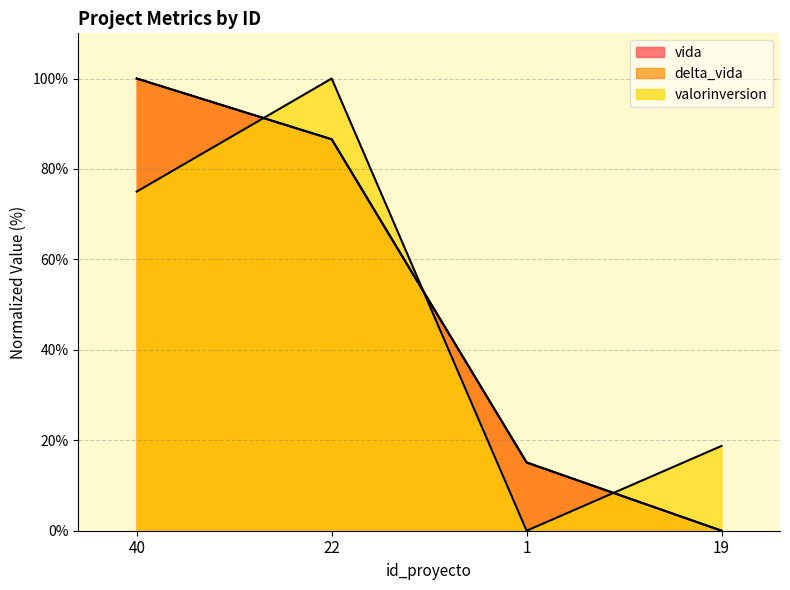

Which series changed the most between 1 and 19?

valorinversion